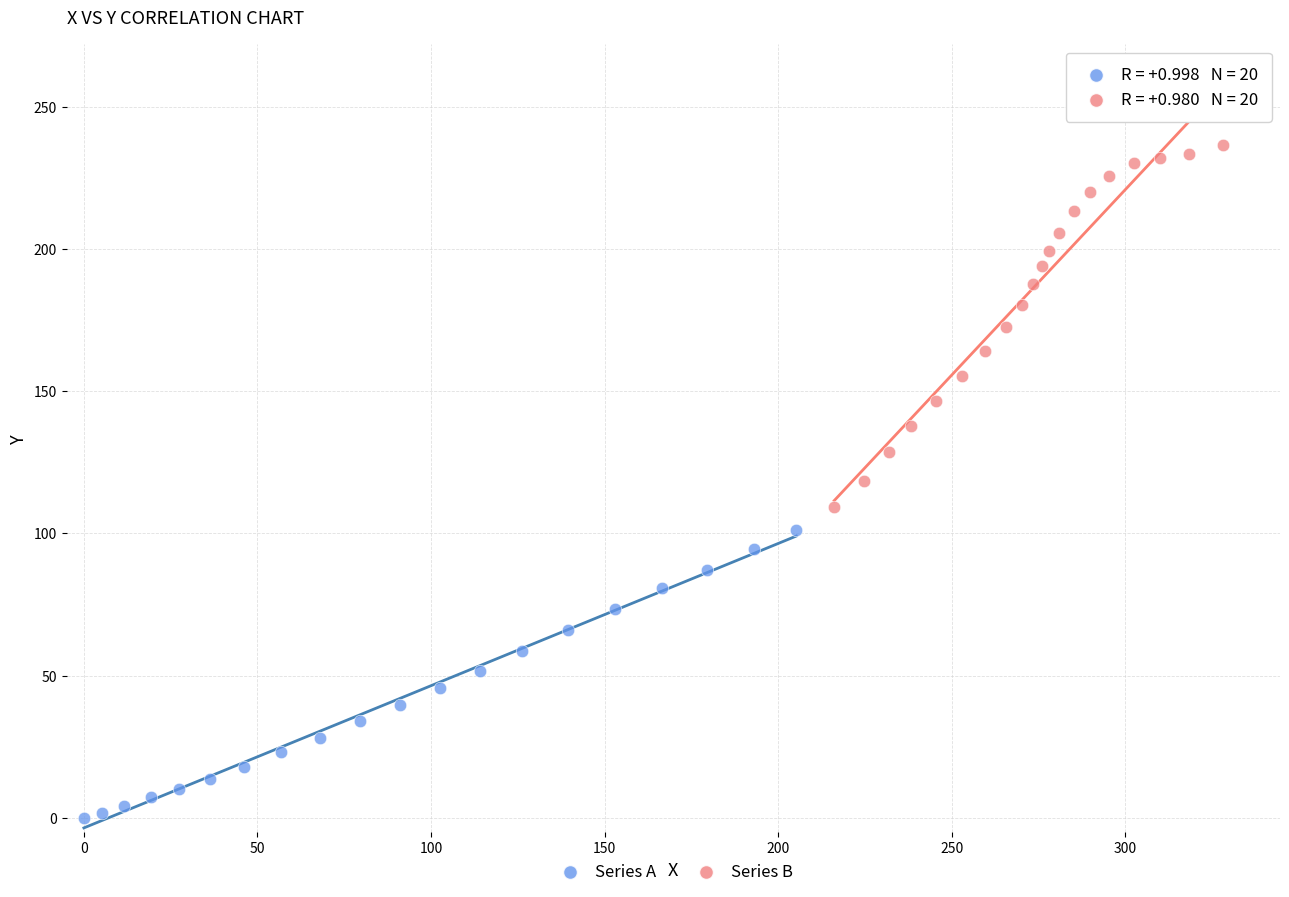

Which series contains the lowest Y value?

Series A